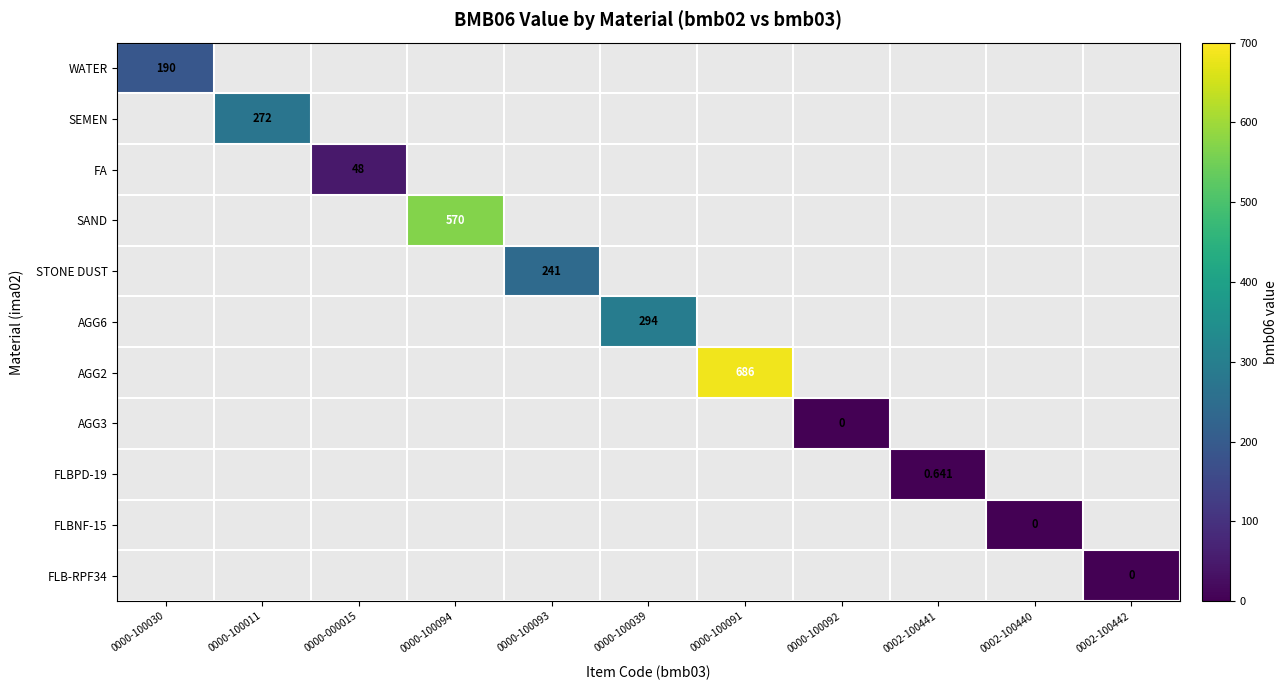

How many values in STONE DUST are above zero?

1